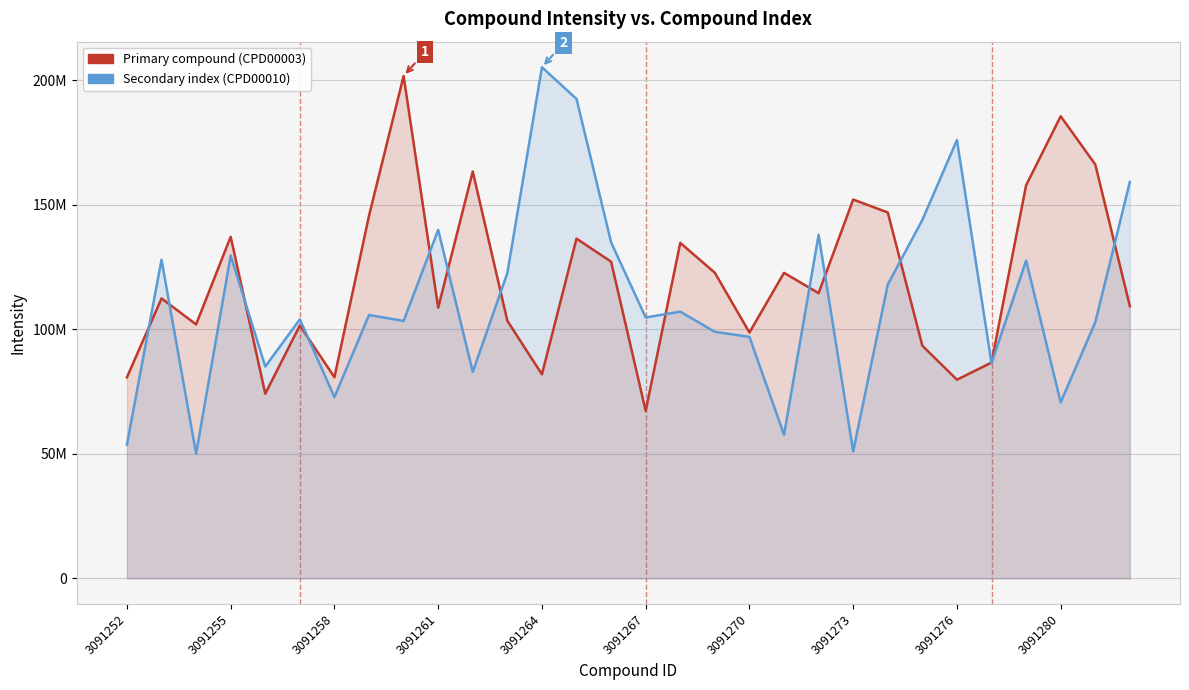

Between 3091267 and 3091273, which series saw the biggest shift?

Primary compound (CPD00003)